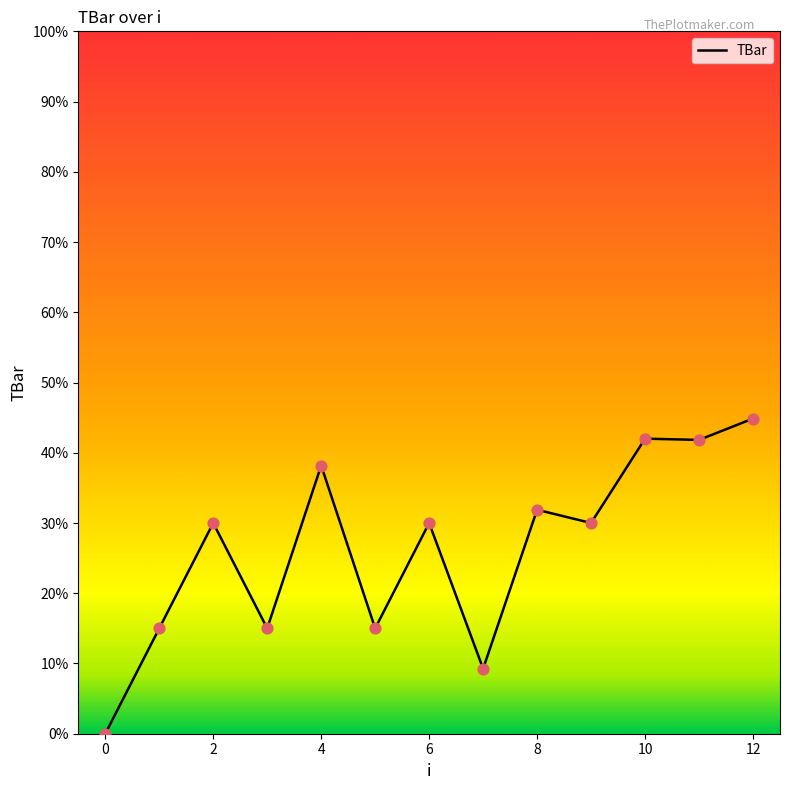

What is the maximum value shown in the chart?

44.9